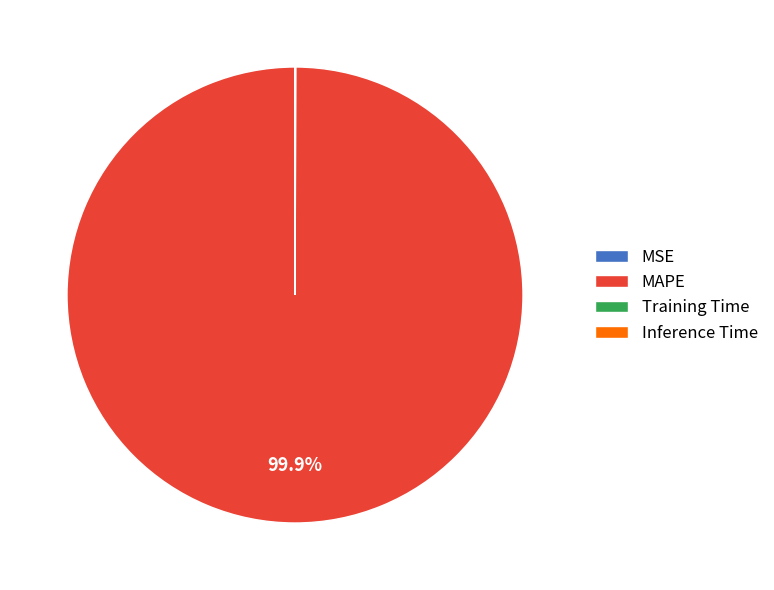

Which slice is the largest?

MAPE